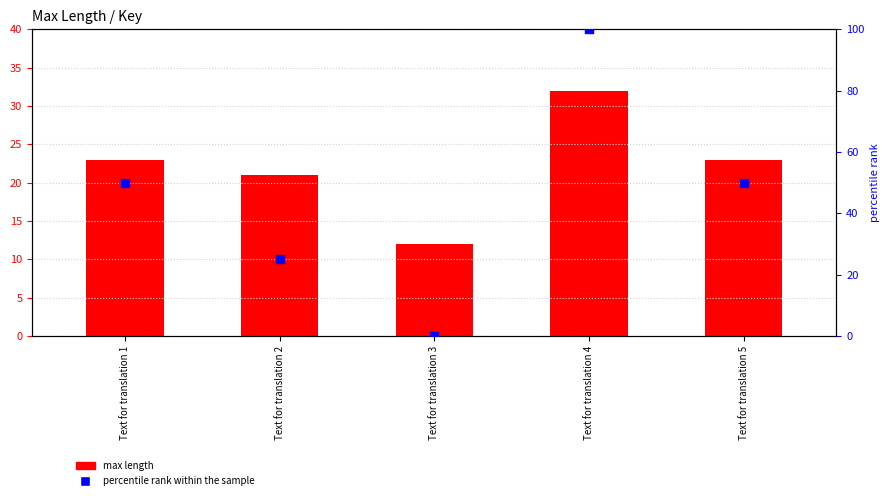

Is the value of max length at Text for translation 3 greater than the value of percentile rank within the sample at Text for translation 4?

No